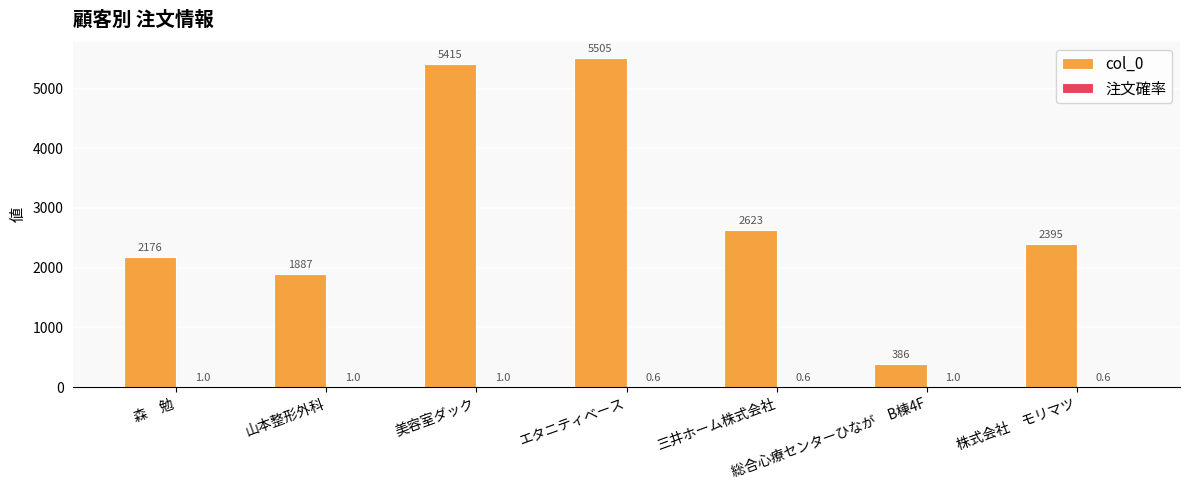

What is the greatest value displayed?

5505.0